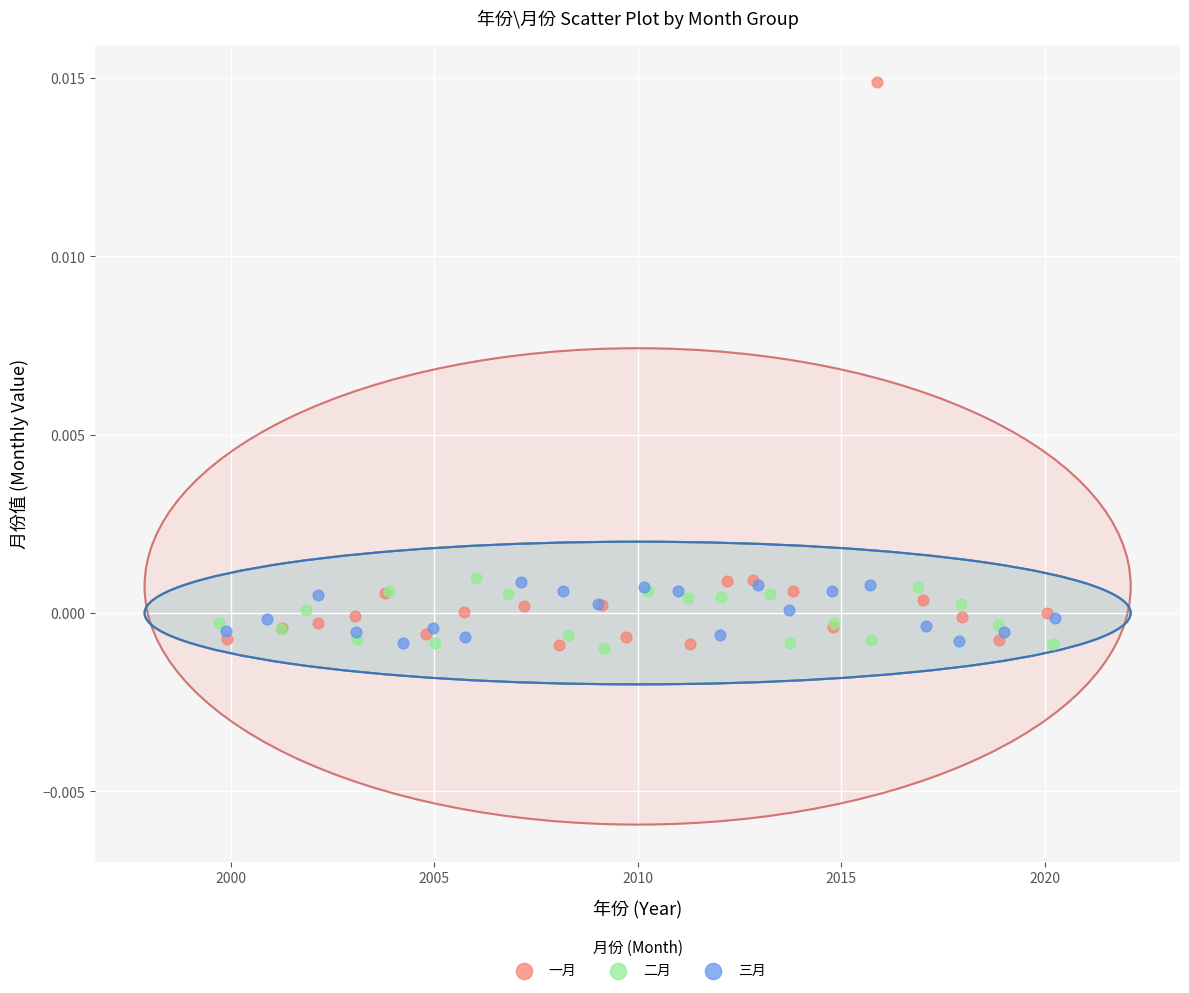

Which series contains the highest Y value?

一月